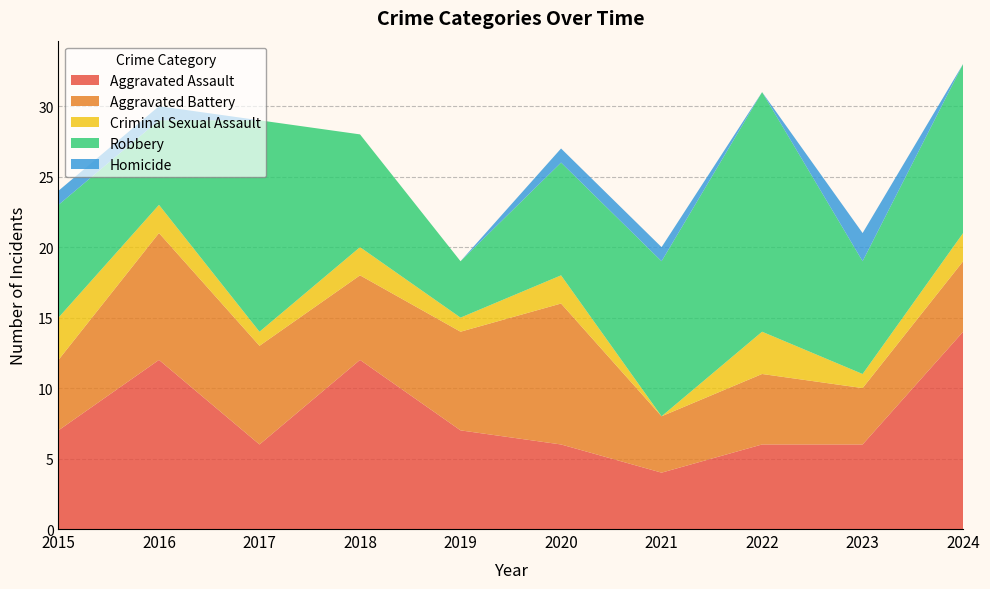

Reading left to right, extract all data points from this chart.

Aggravated Assault: 7	12	6	12	7	6	4	6	6	14
Aggravated Battery: 5	9	7	6	7	10	4	5	4	5
Criminal Sexual Assault: 3	2	1	2	1	2	0	3	1	2
Robbery: 8	6	15	8	4	8	11	17	8	12
Homicide: 1	1	0	0	0	1	1	0	2	0